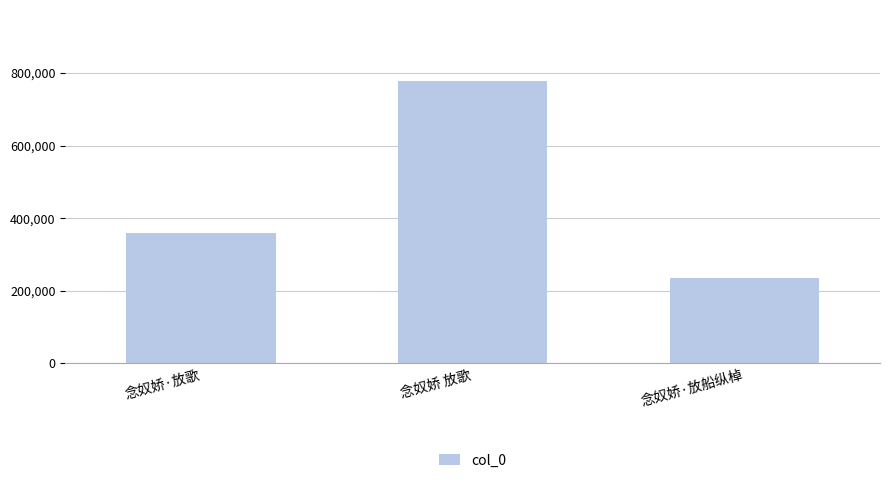

Which has a higher value, 念奴娇·放歌 or 念奴娇·放船纵棹?

念奴娇·放歌